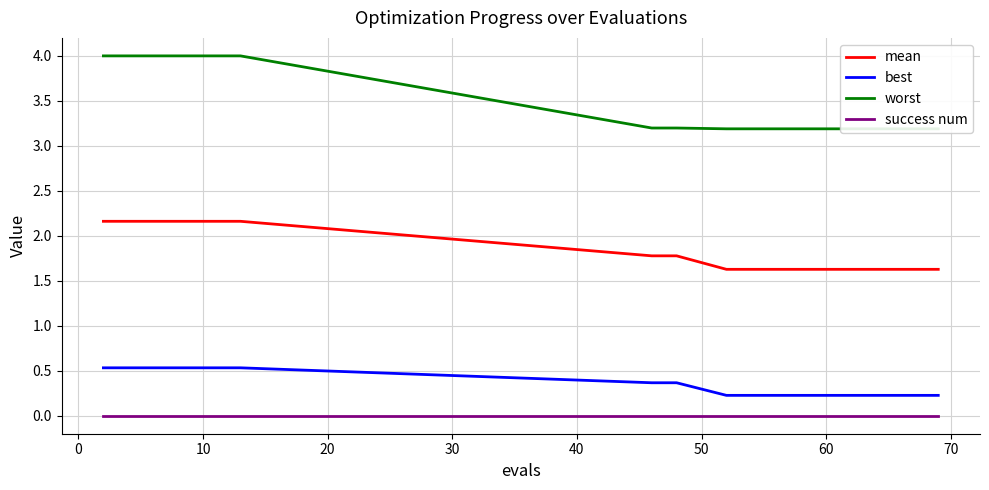

Reading left to right, transcribe all the data shown in this chart.

mean: 2.2	2.2	2.2	2.2	2.2	2.2	2.2	1.8	1.8	1.6	1.6	1.6	1.6	1.6	1.6	1.6	1.6	1.6	1.6	1.6
best: 0.5	0.5	0.5	0.5	0.5	0.5	0.5	0.4	0.4	0.2	0.2	0.2	0.2	0.2	0.2	0.2	0.2	0.2	0.2	0.2
worst: 4.0	4.0	4.0	4.0	4.0	4.0	4.0	3.2	3.2	3.2	3.2	3.2	3.2	3.2	3.2	3.2	3.2	3.2	3.2	3.2
success num: 0.0	0.0	0.0	0.0	0.0	0.0	0.0	0.0	0.0	0.0	0.0	0.0	0.0	0.0	0.0	0.0	0.0	0.0	0.0	0.0